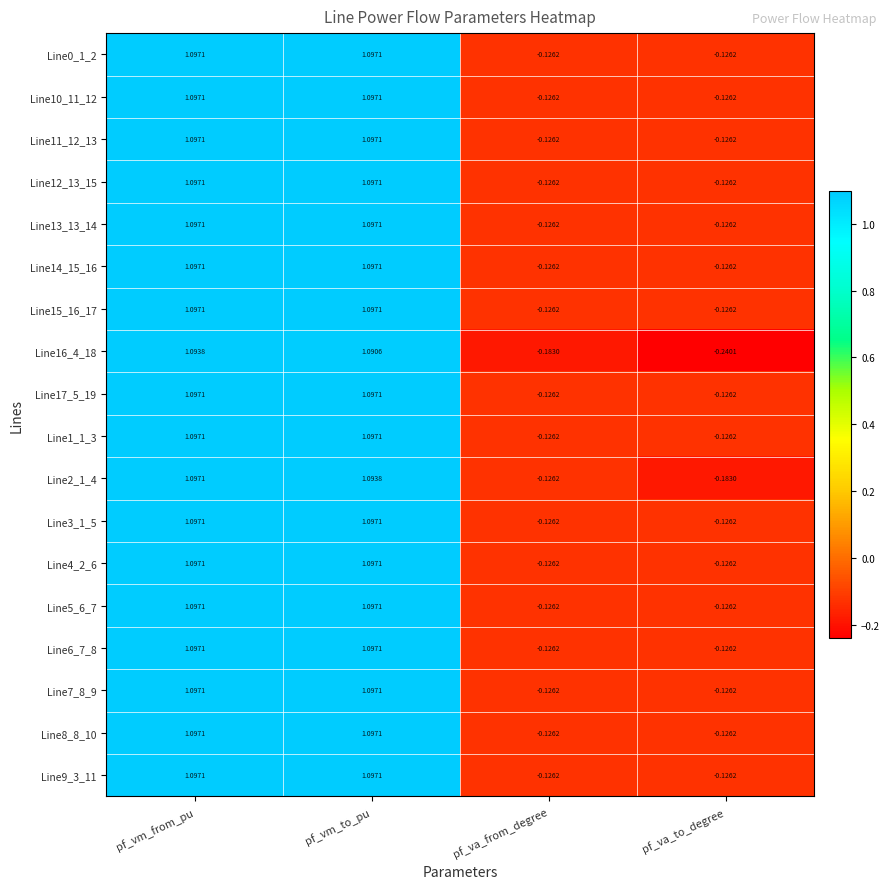

How many data points does each series have?

4